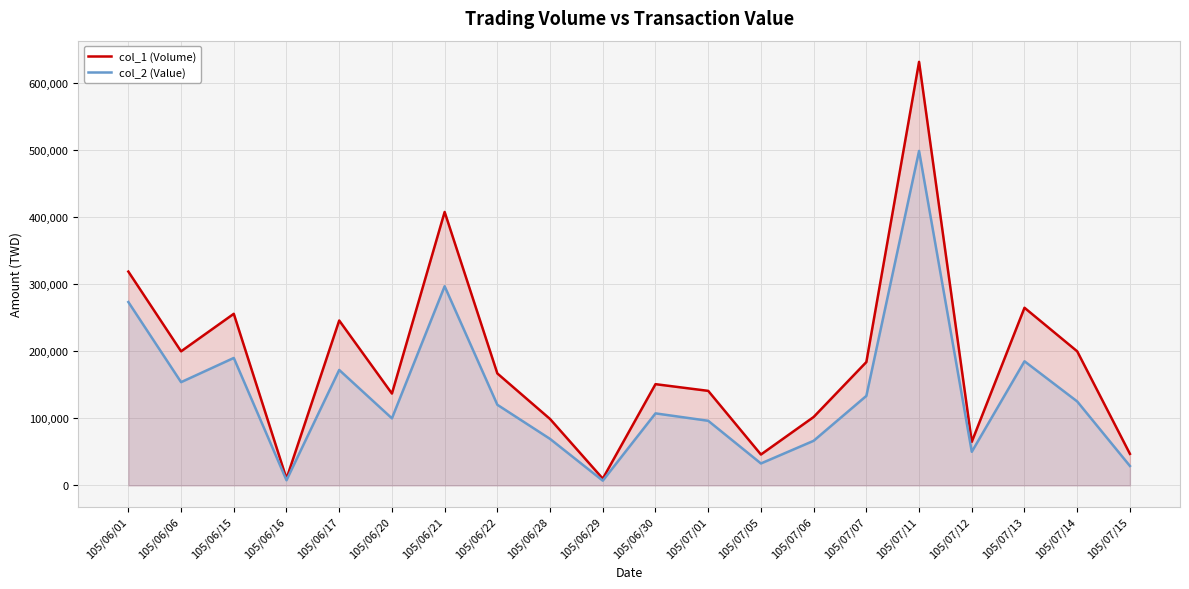

At how many categories does at least one series exceed 504249?

1